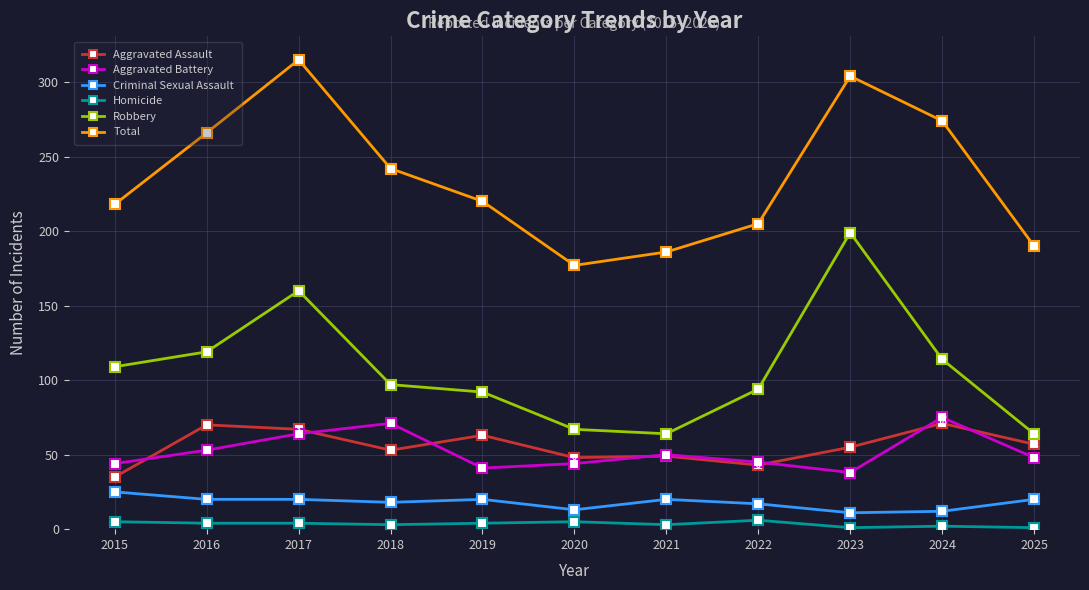

What is the difference between the second highest and second lowest values in the Criminal Sexual Assault series?

8